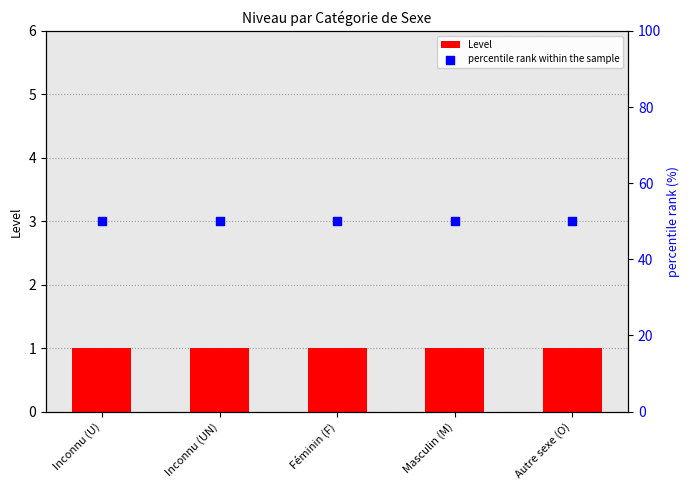

Is the value of Level at Masculin (M) greater than the value of percentile rank within the sample at Masculin (M)?

No